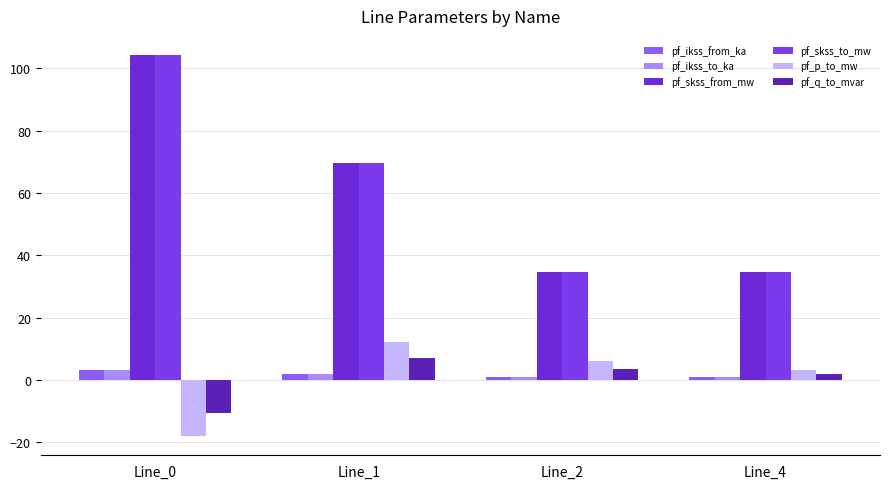

Which label corresponds to the largest value in the chart?

Line_0